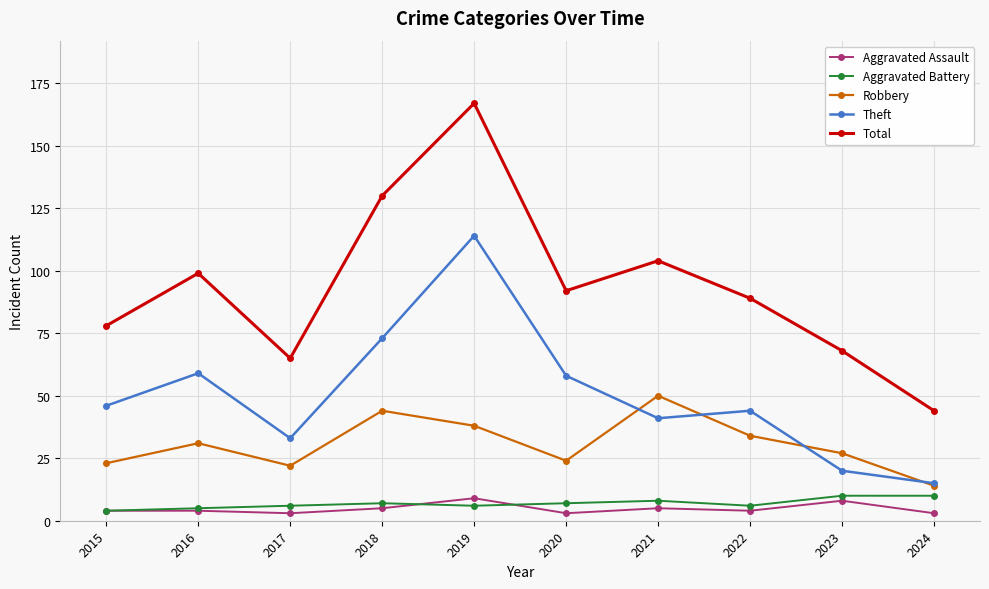

Where is the first local maximum for Robbery?

2016